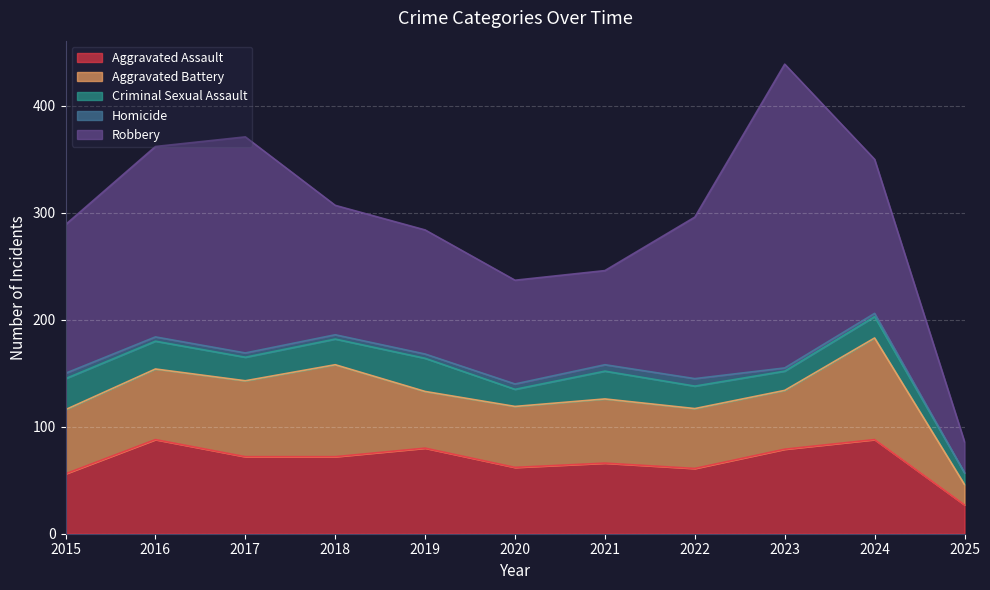

True or false: Aggravated Assault and Aggravated Battery intersect in this chart.

True